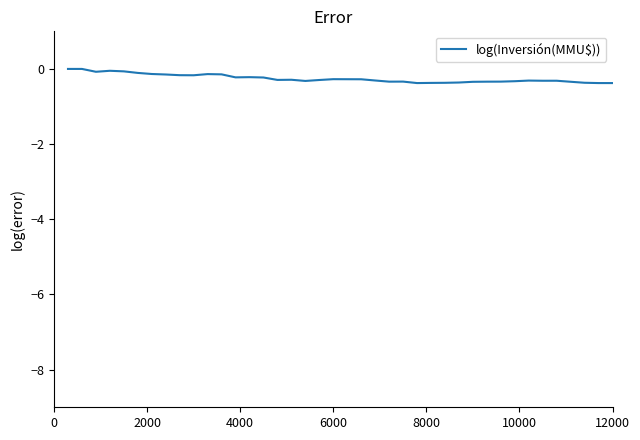

Does the chart display data point markers on the line(s)?

No